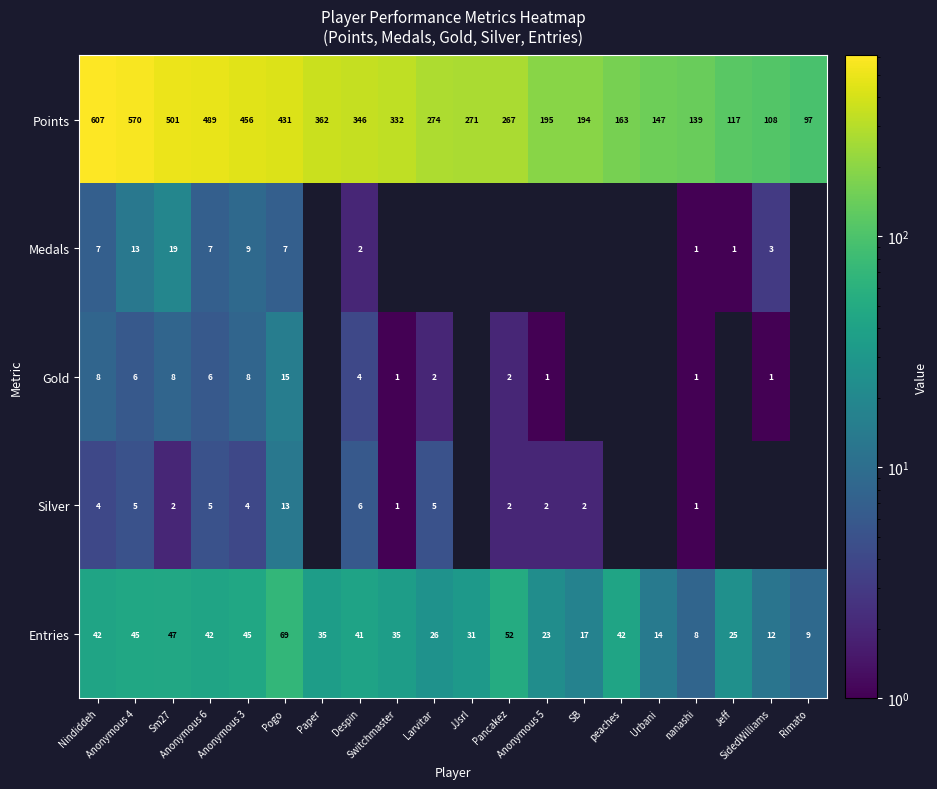

What is the lowest value of the Points series?

97